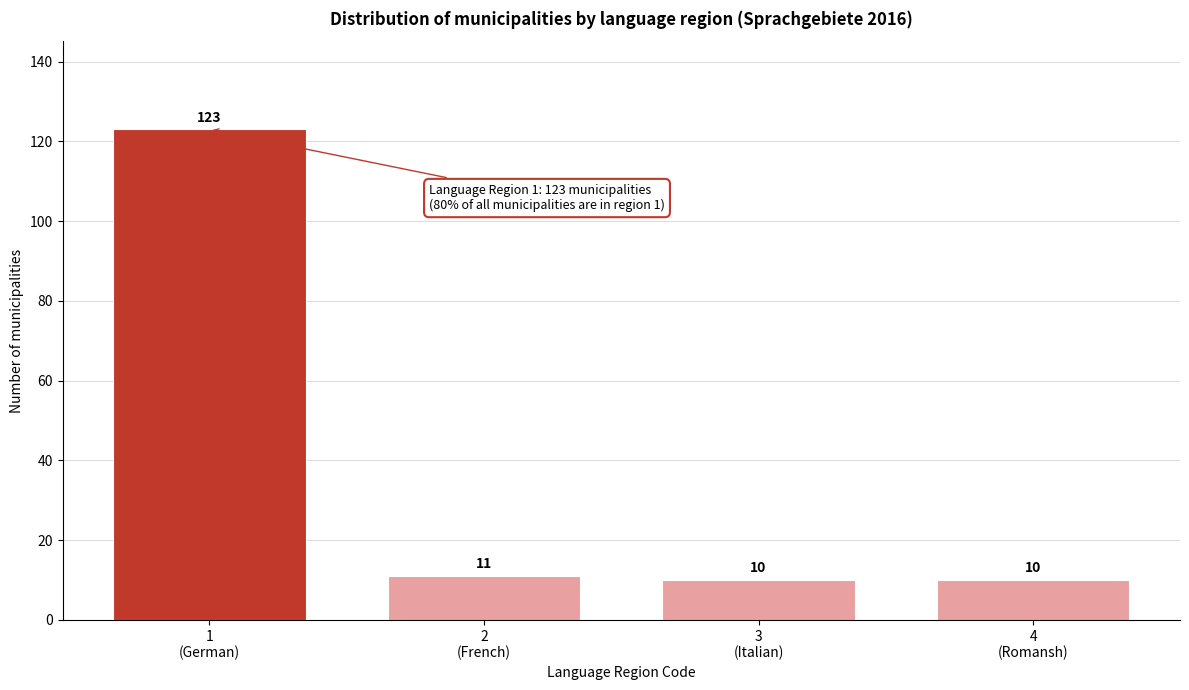

Reading left to right, transcribe all the data shown in this chart.

123	11	10	10